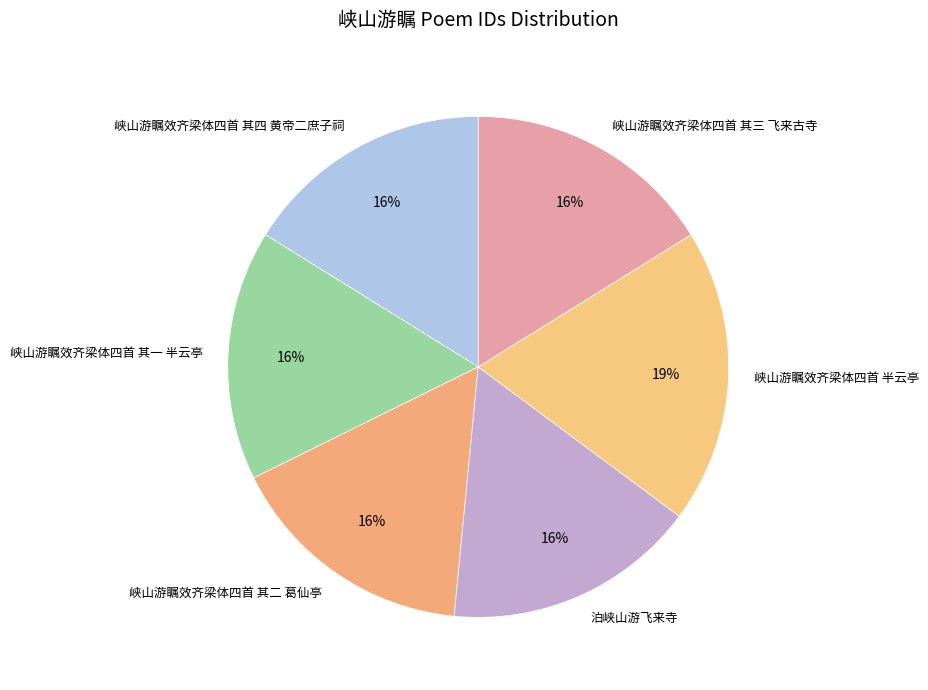

How many slices are in this pie chart?

6